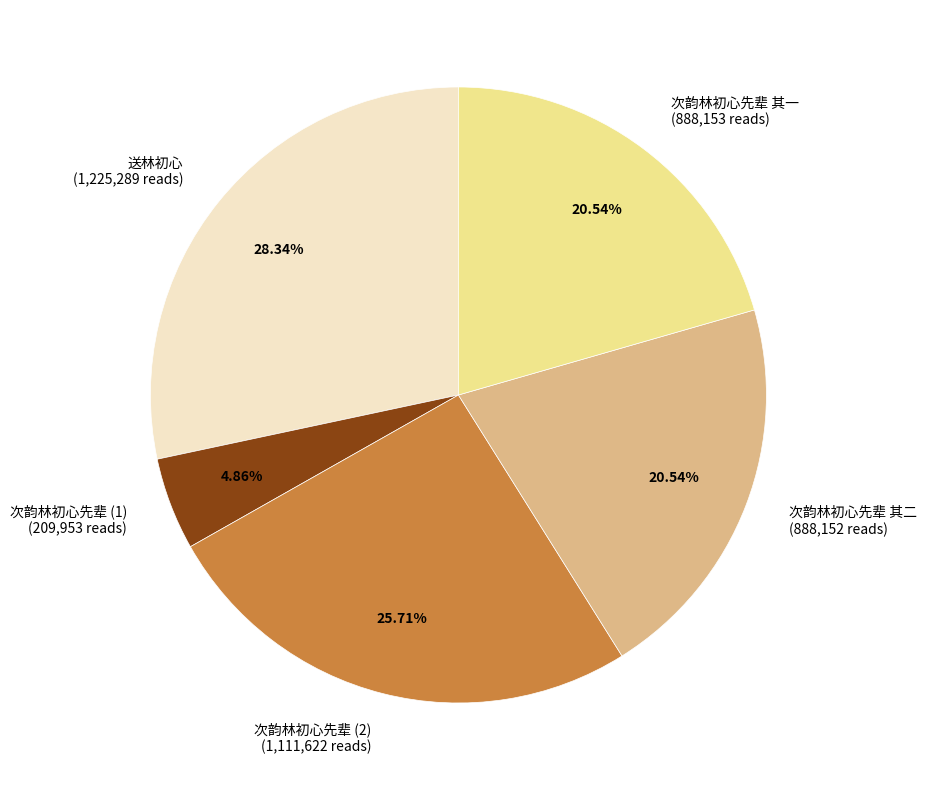

Which slice is the smallest?

次韵林初心先辈 (1) (209,953 reads)